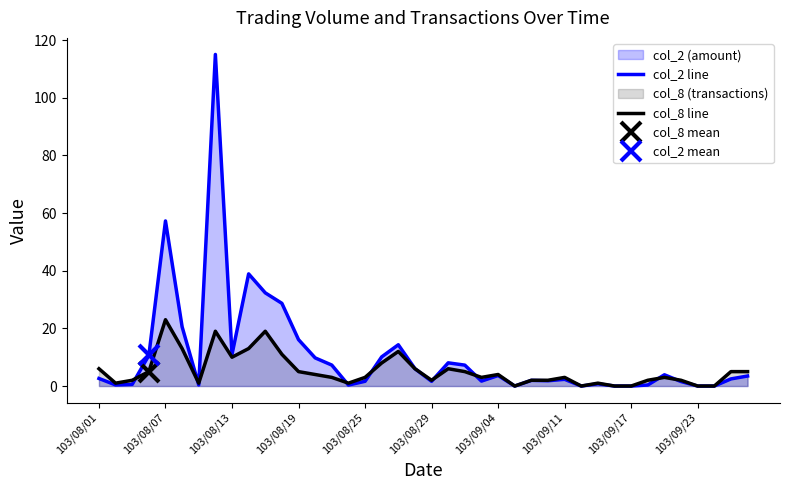

What is the highest value of the col_2 line series?

115.0